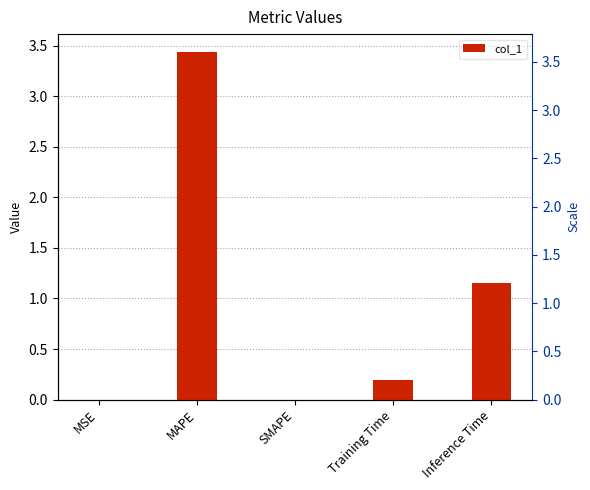

Reading left to right, what are all the values shown in this chart?

MSE=0.0	MAPE=3.4	SMAPE=0.0	Training Time=0.2	Inference Time=1.1